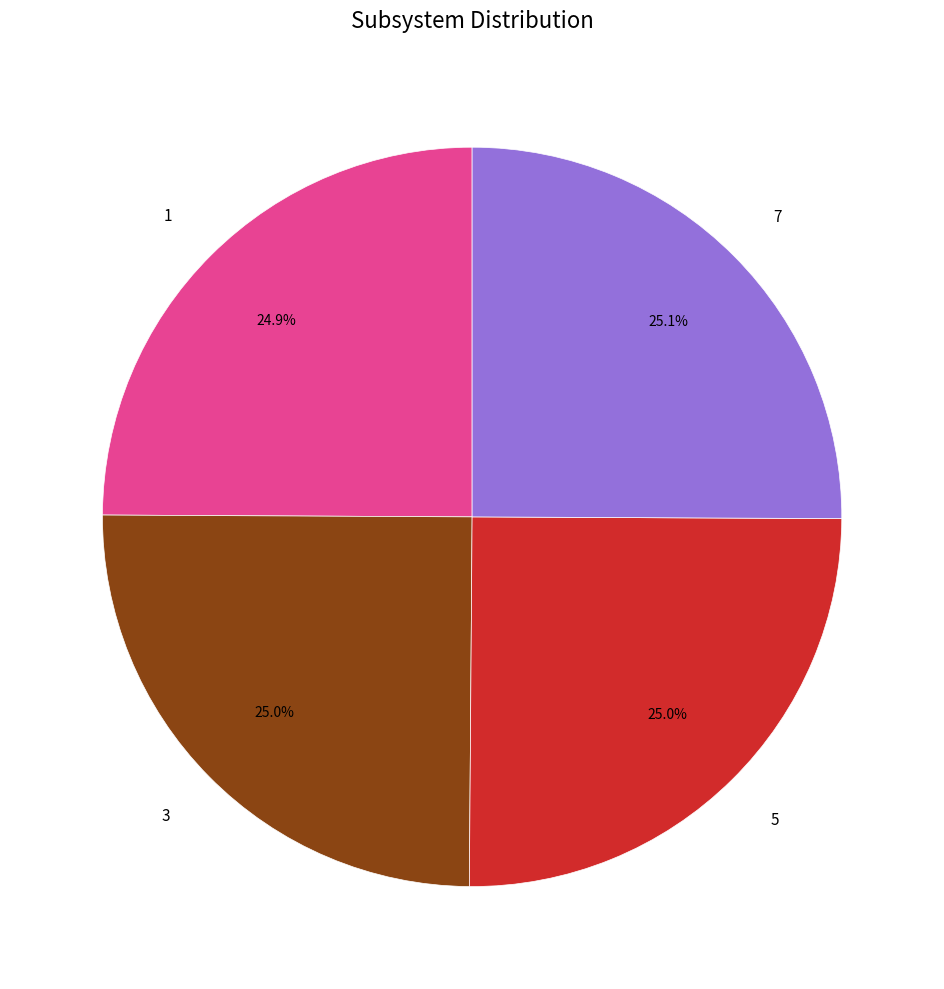

What percentage is the 1 slice, to the nearest percent?

25%